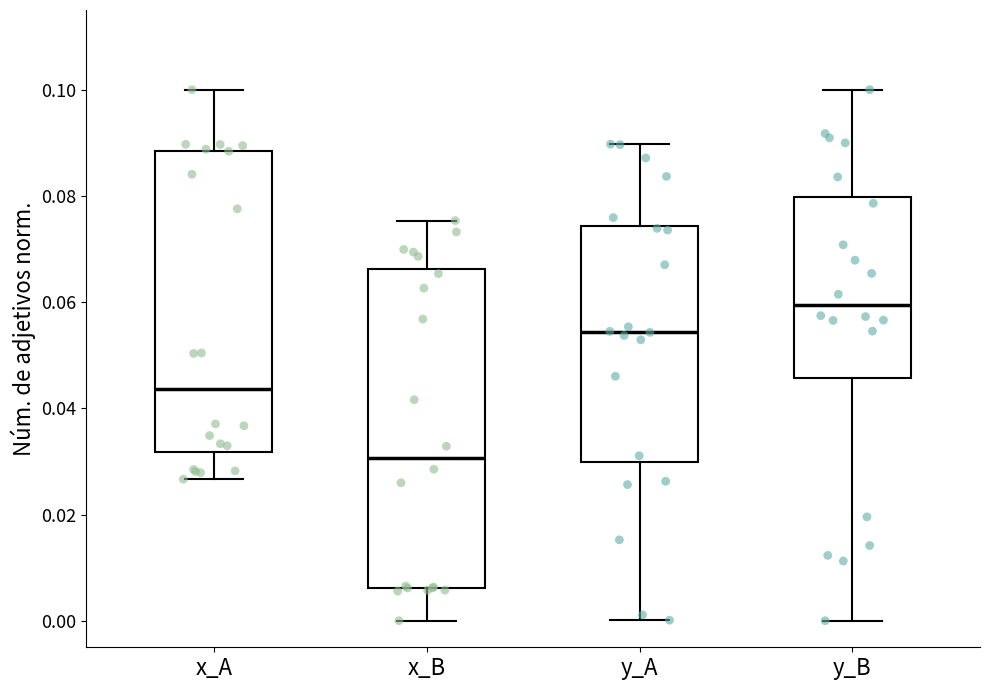

Which box has the lowest median line?

x_B